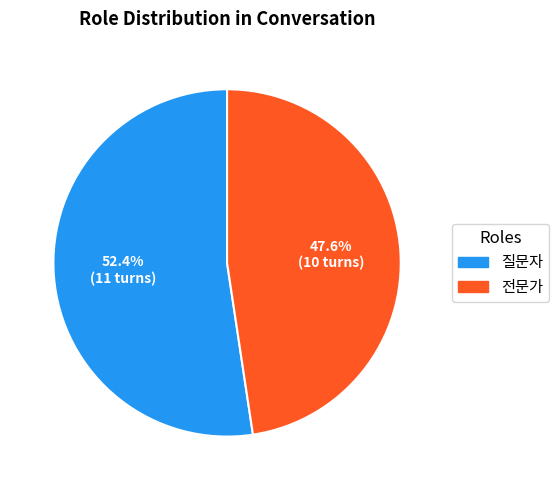

What is the smallest slice in the pie chart?

전문가